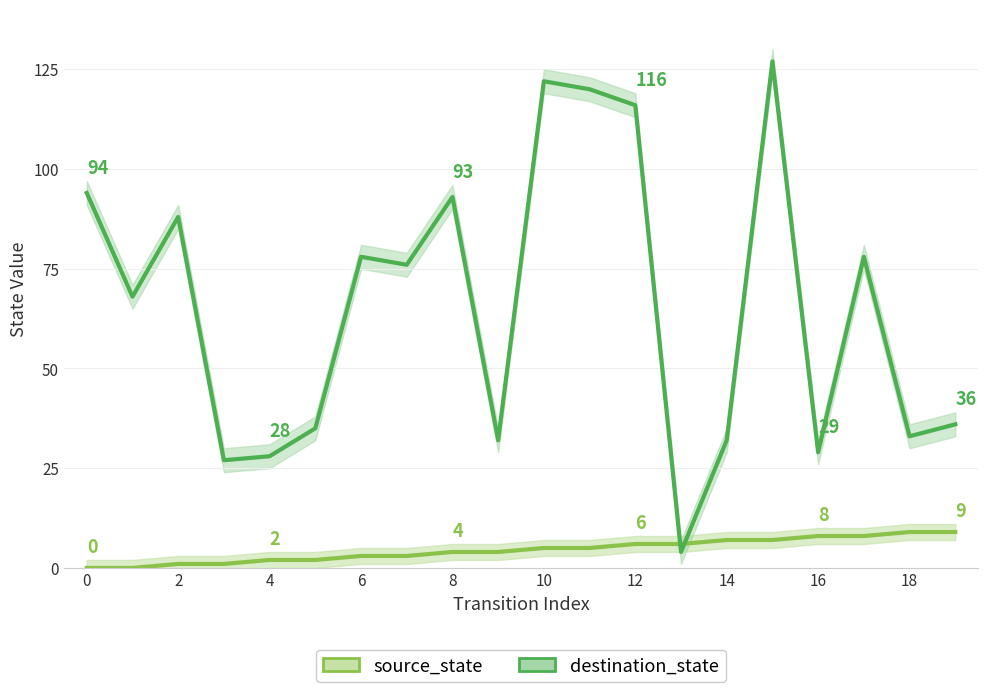

The value of source_state at 14 is 7. True or false?

True